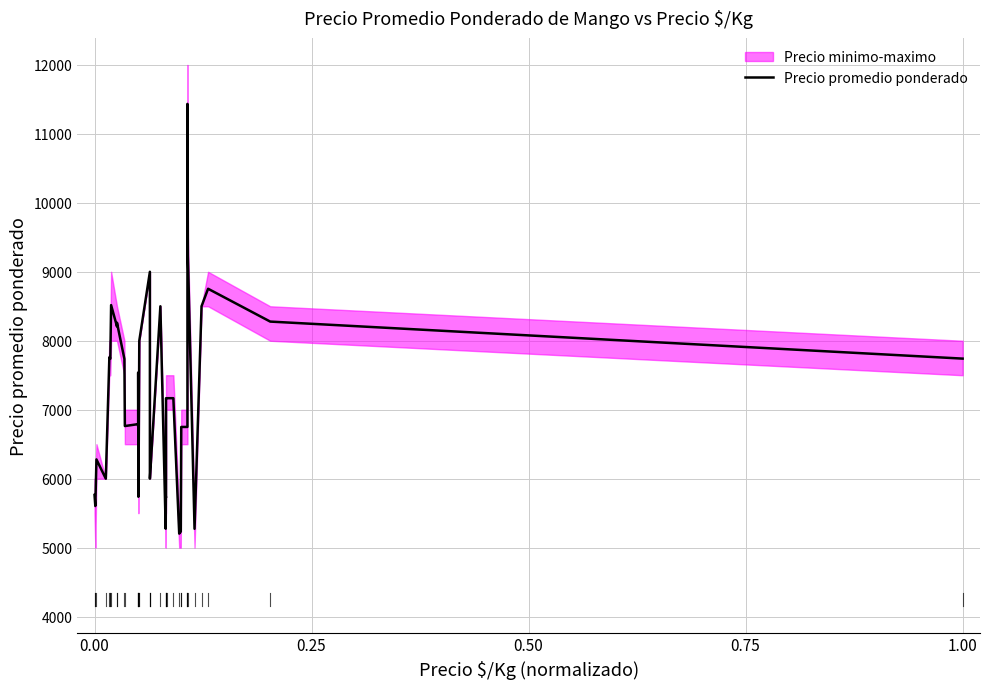

True or false: the data has more than 0 interior local peaks.

True